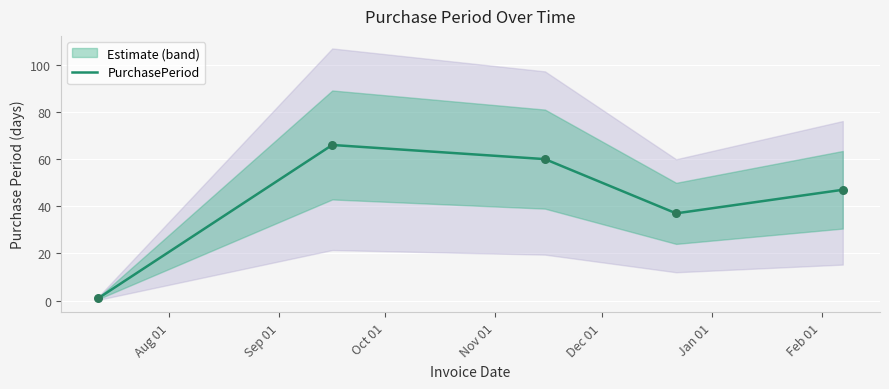

What is the change in value from Oct 01 to Nov 01?

-23